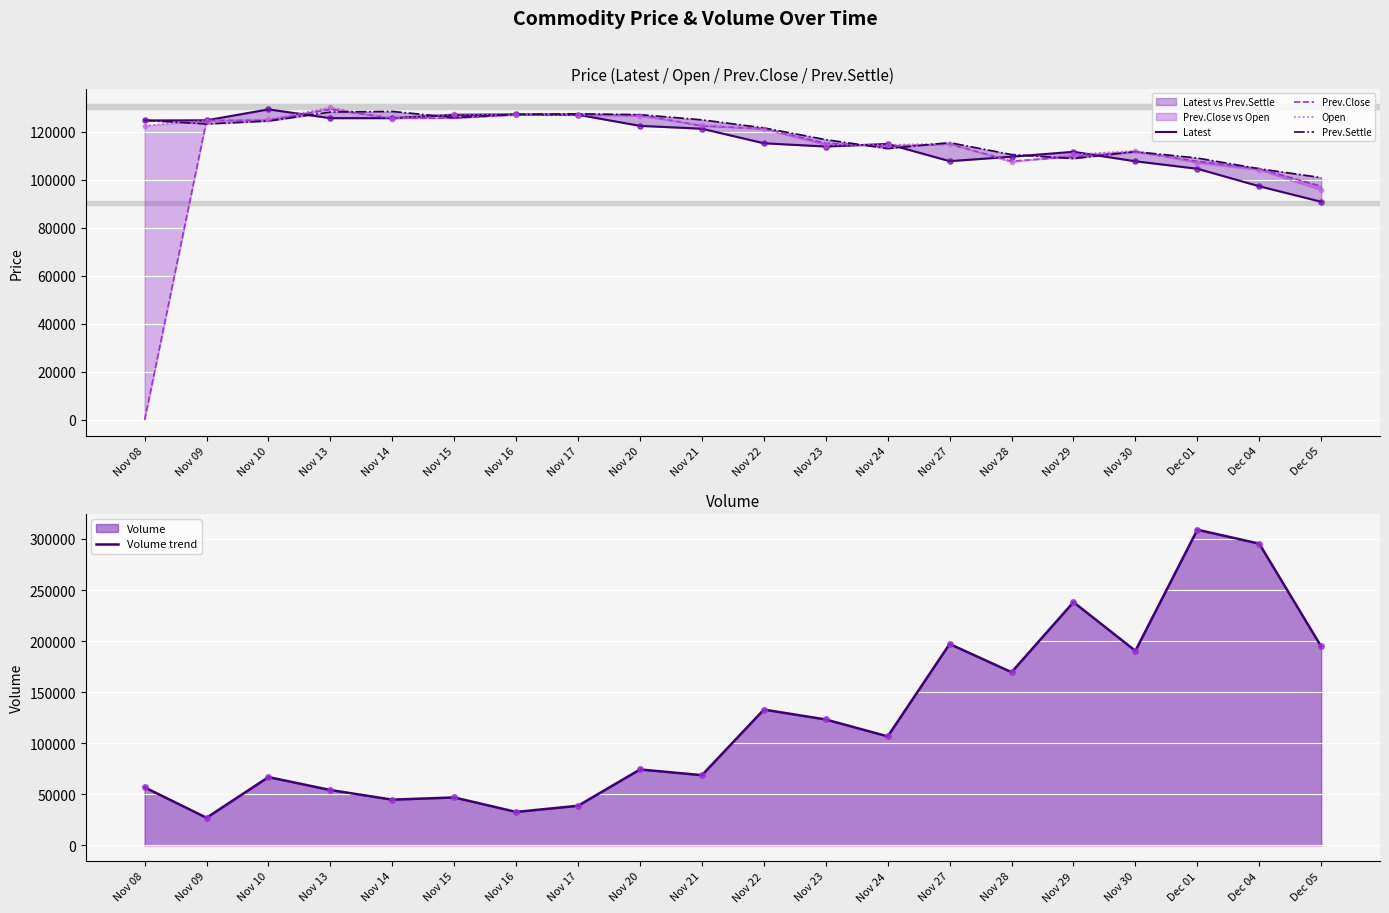

Which series has the largest Y range (max minus min)?

Volume trend